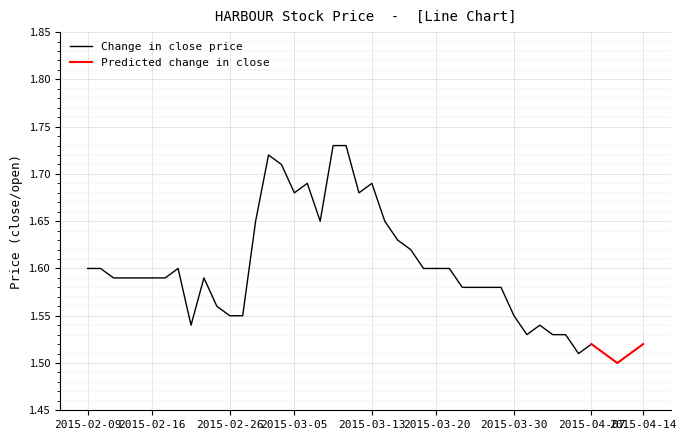

How many interior local valleys (lower than both neighbors) does the data have?

6